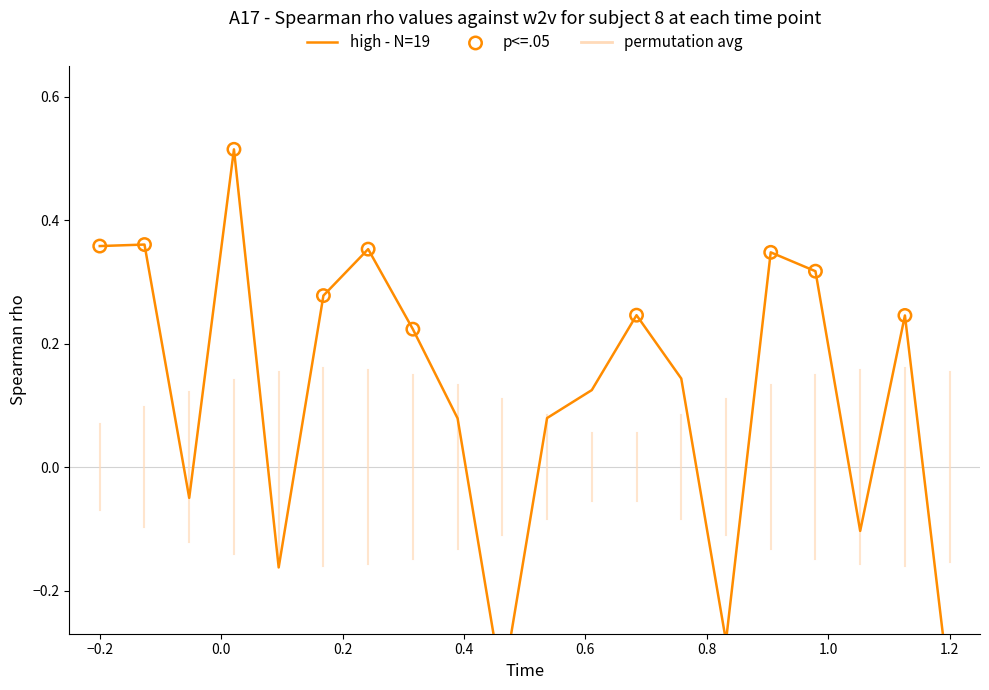

Which has a higher value, 4 or 19?

4